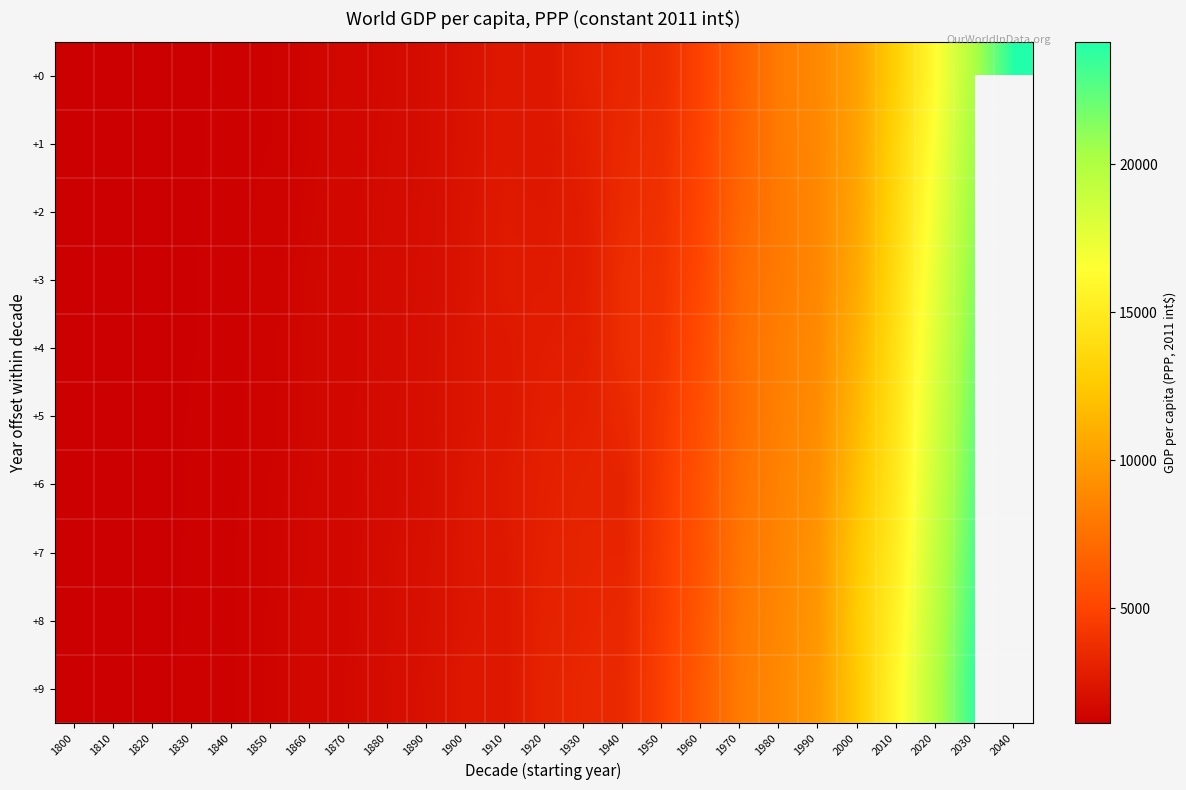

What is the lowest value of the +9 series?

1137.0